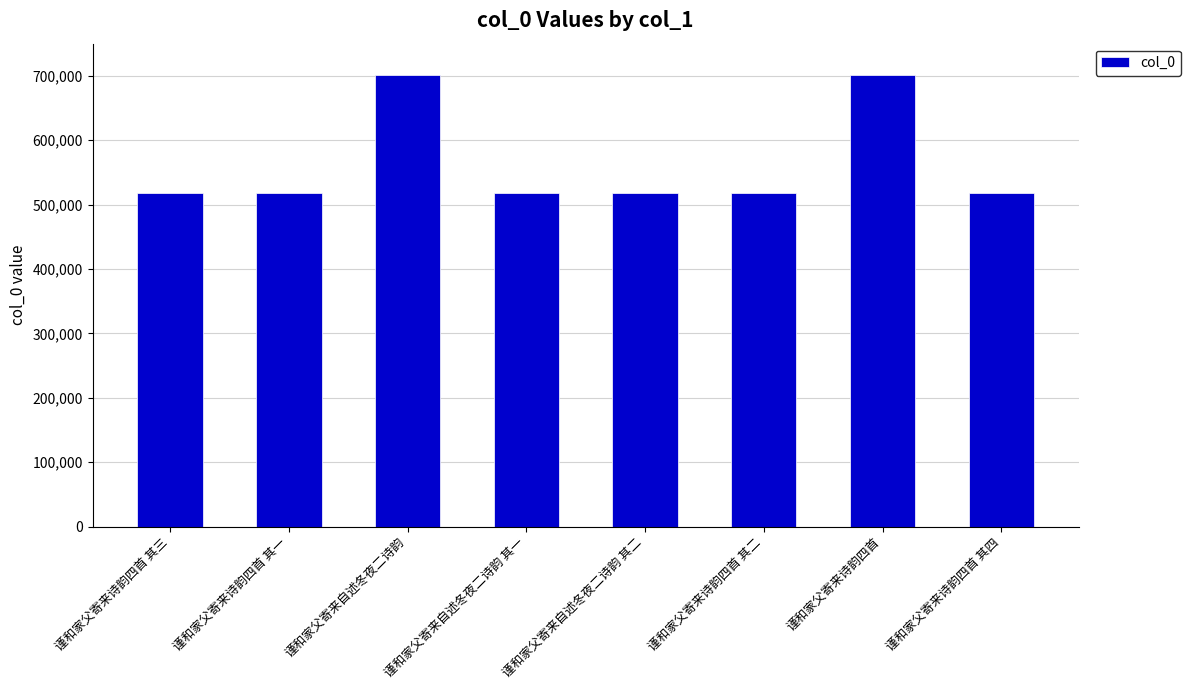

What is the value of the 6th bar from the left?

518033